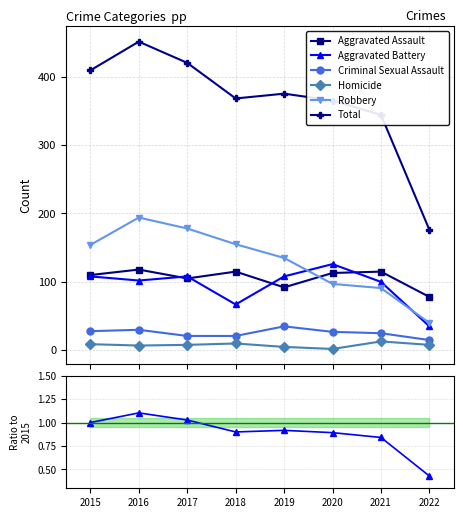

How many interior local valleys does the Aggravated Battery series have?

2